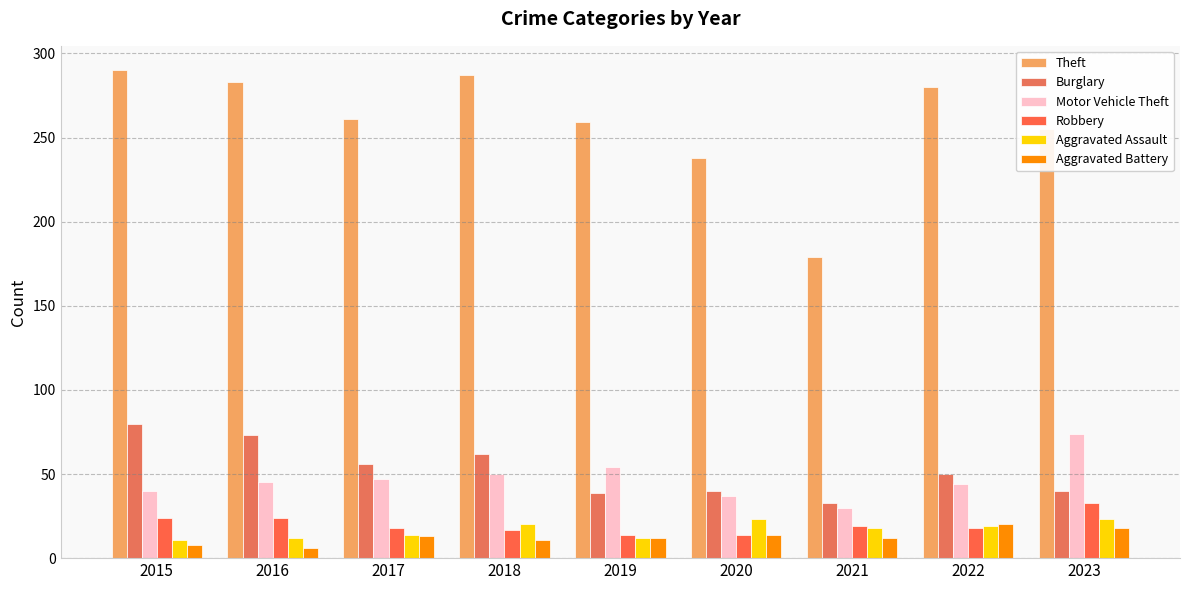

Between 2016 and 2021, which is larger?

2016